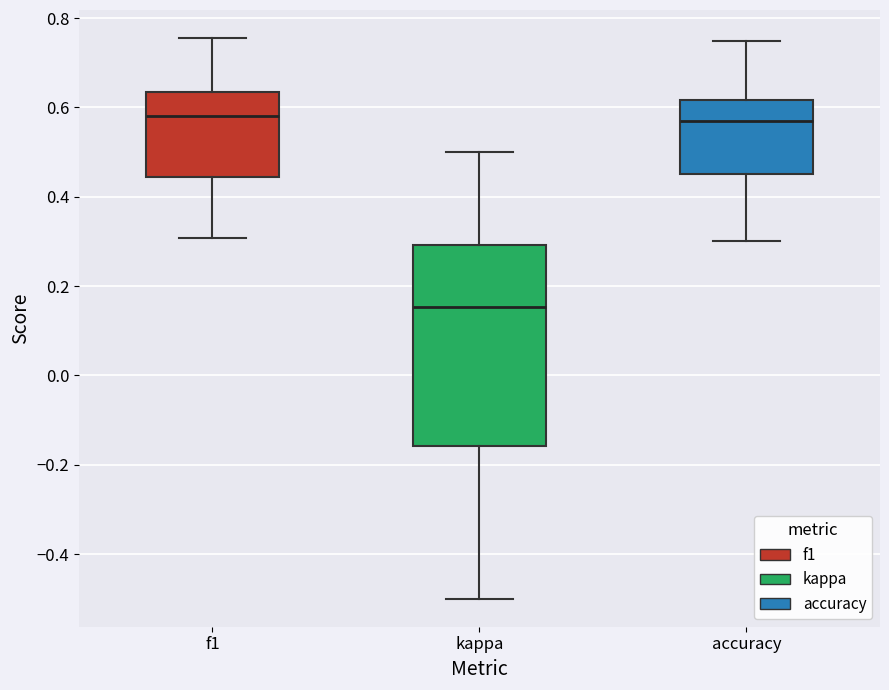

Reading left to right, transcribe this box plot: for each box, give where its median line is, the range the box spans, and where its two whiskers end, as read against the y-axis. The values are not printed on the chart, so give them approximately, as read against the axis.

f1: median 0.58, box 0.44 to 0.64, whiskers 0.30 to 0.76
kappa: median 0.16, box -0.16 to 0.30, whiskers -0.50 to 0.50
accuracy: median 0.56, box 0.46 to 0.62, whiskers 0.30 to 0.76